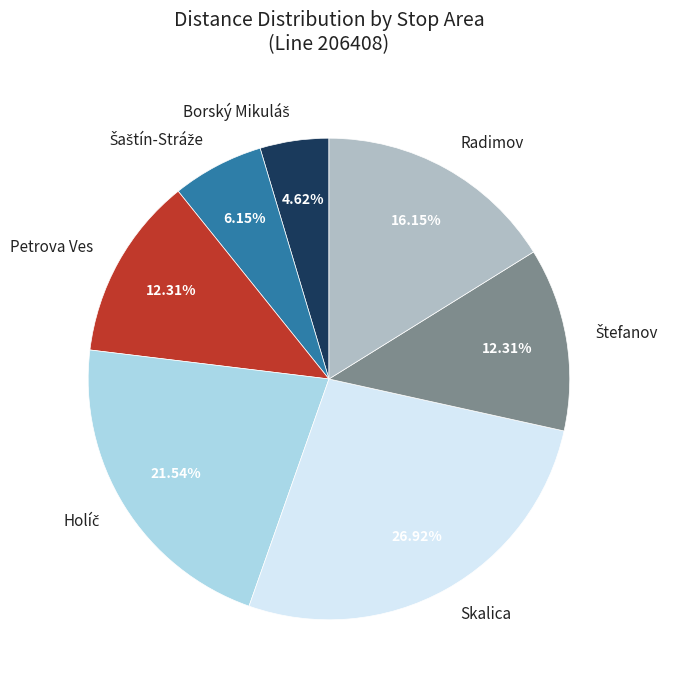

Which slice is the largest?

Skalica